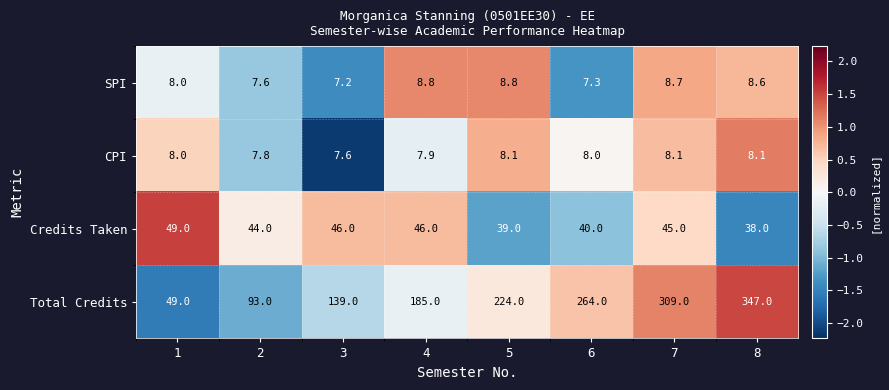

The SPI series shows 4.6 at 4. True or false?

False